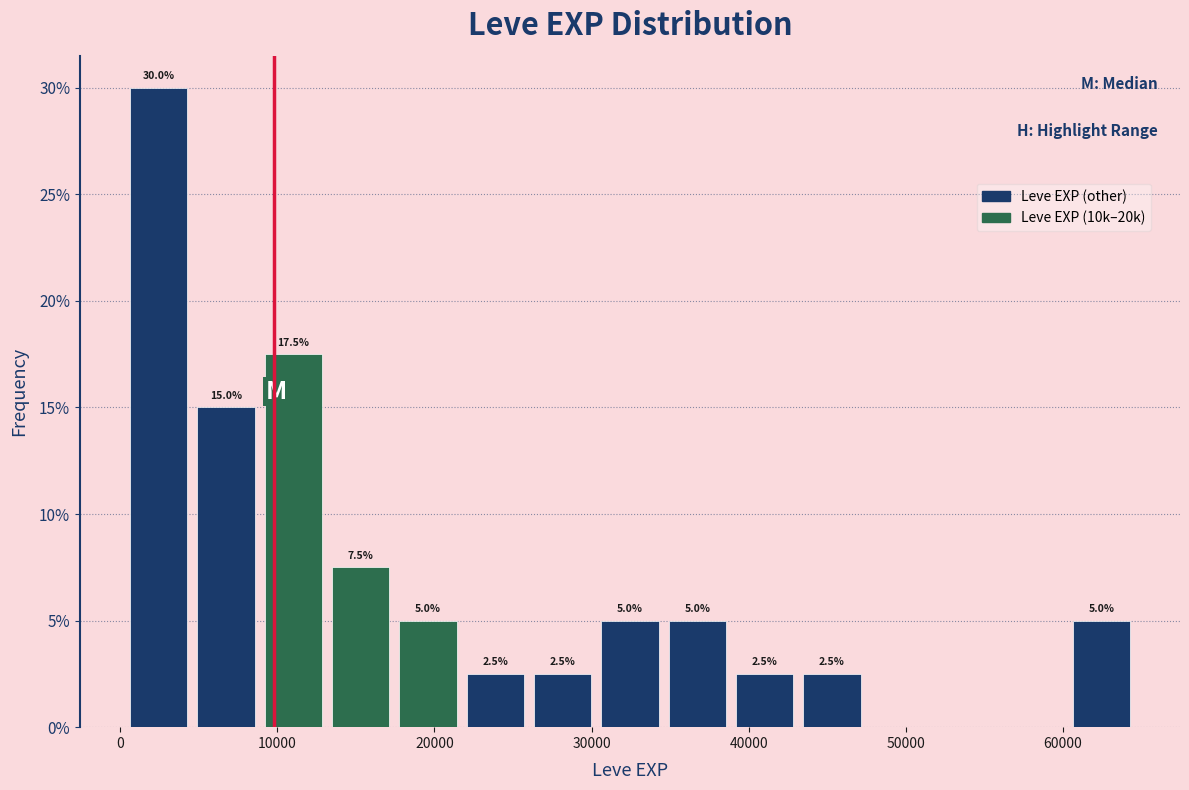

Over which range of the x-axis is the bar tallest?

1000 to 5000